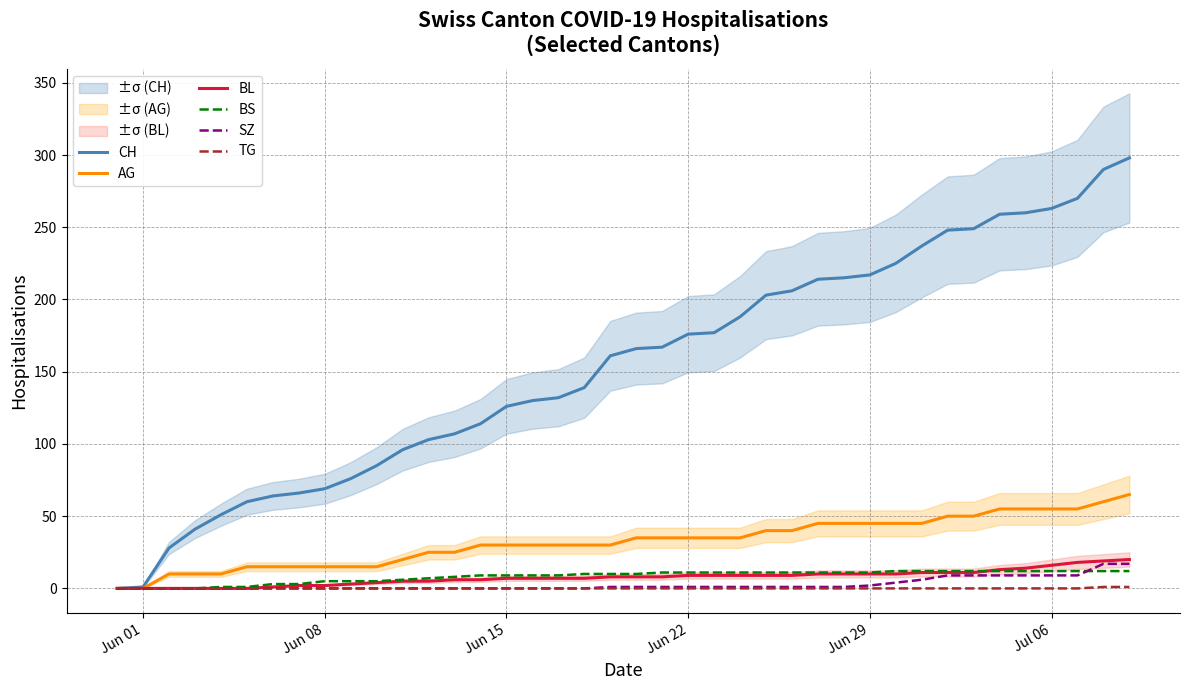

Is it true that AG equals 65 at Jun 29?

False